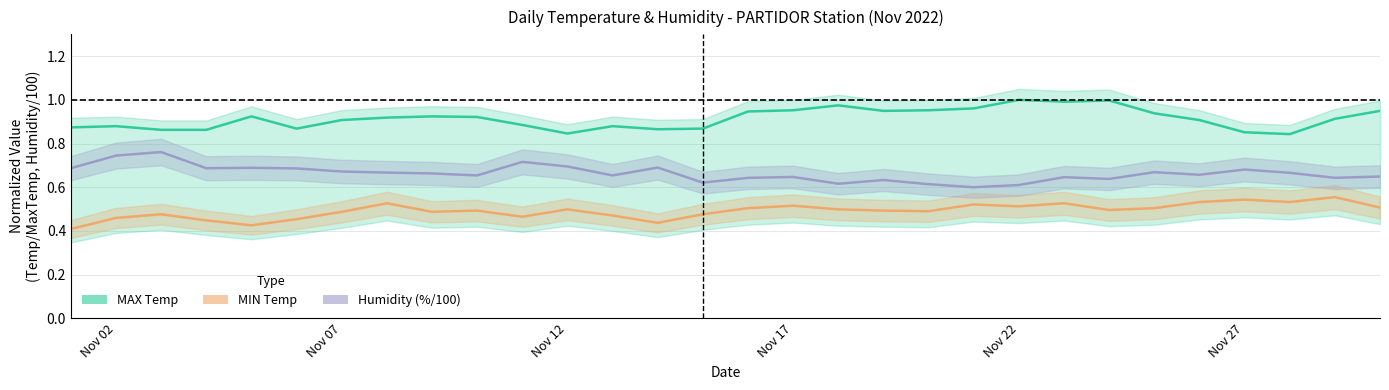

Count the Humidity (%/100) values in the range 0 to 1.

30